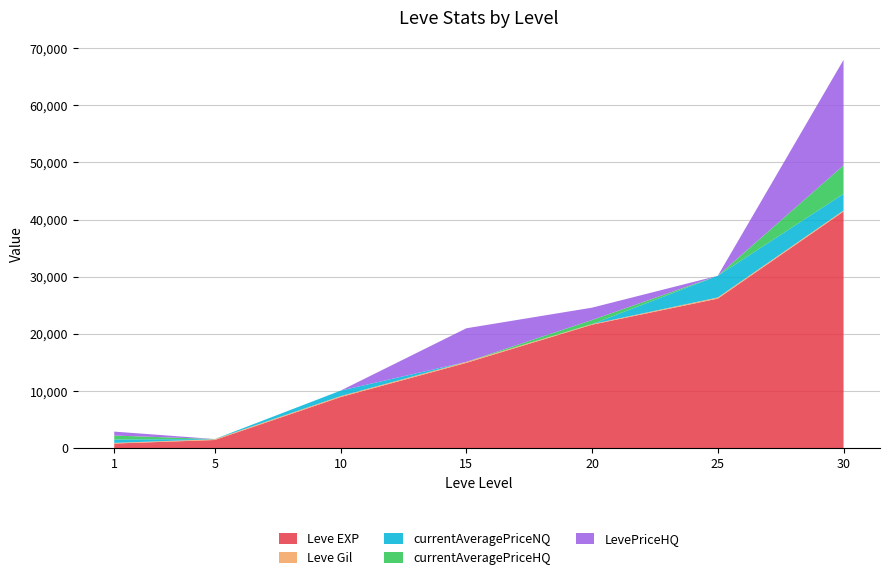

Reading left to right, list all the values displayed in this chart.

Leve EXP: 800.0	1420.0	8930.0	14920.0	21600.0	26160.0	41410.0
Leve Gil: 113.0	140.0	168.0	172.0	101.0	203.0	175.0
currentAveragePriceNQ: 596.8	30.8	963.0	0.0	0.0	3799.4	2914.2
currentAveragePriceHQ: 690.6	0.0	0.0	0.0	720.3	0.0	4987.7
LevePriceHQ: 690.6	0.0	0.0	5880.0	2161.0	0.0	18460.9